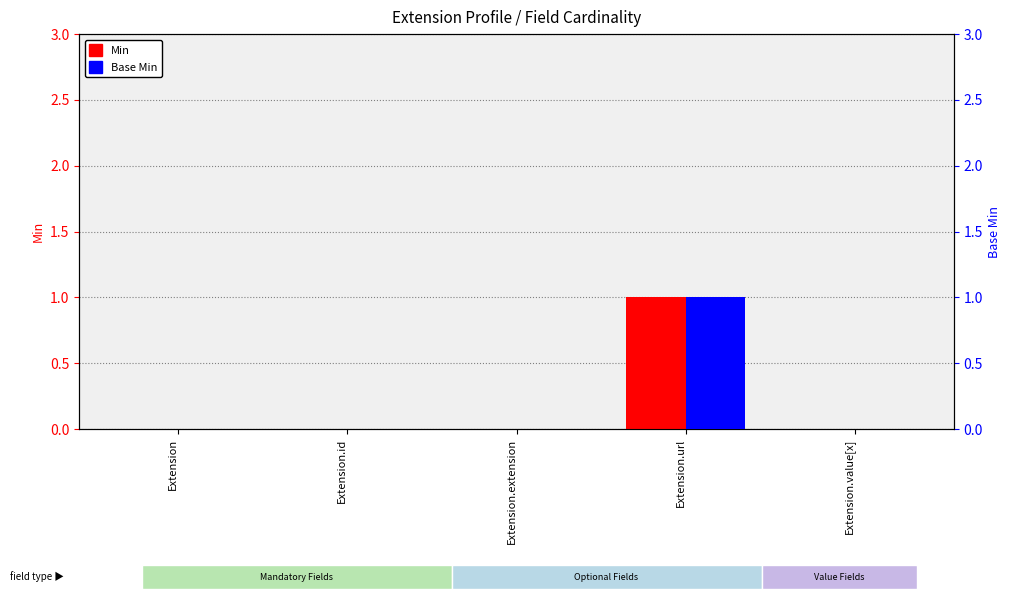

How many bars are there in total?

10